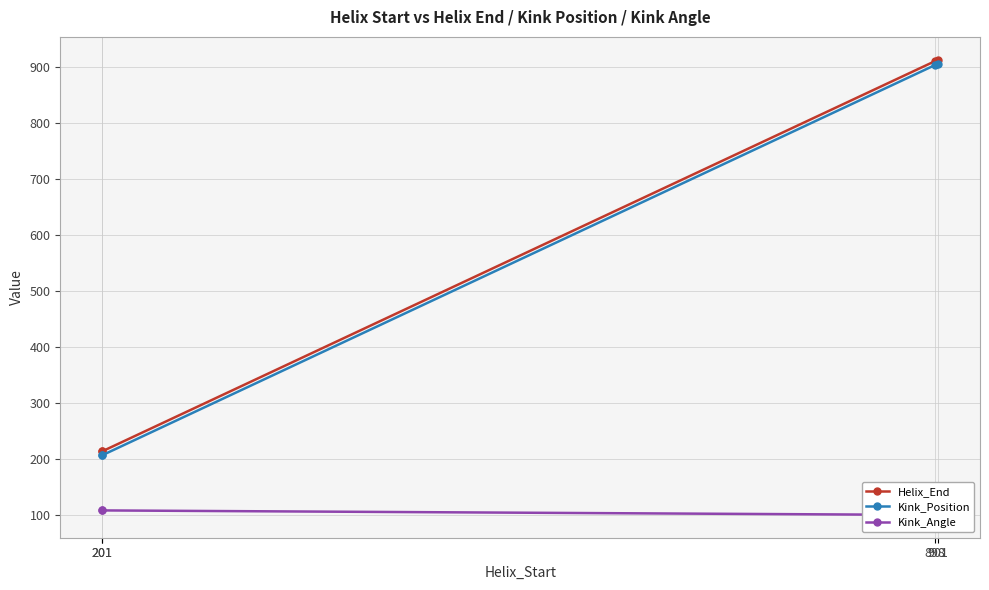

Between 201 and 901, which series saw the biggest shift?

Helix_End